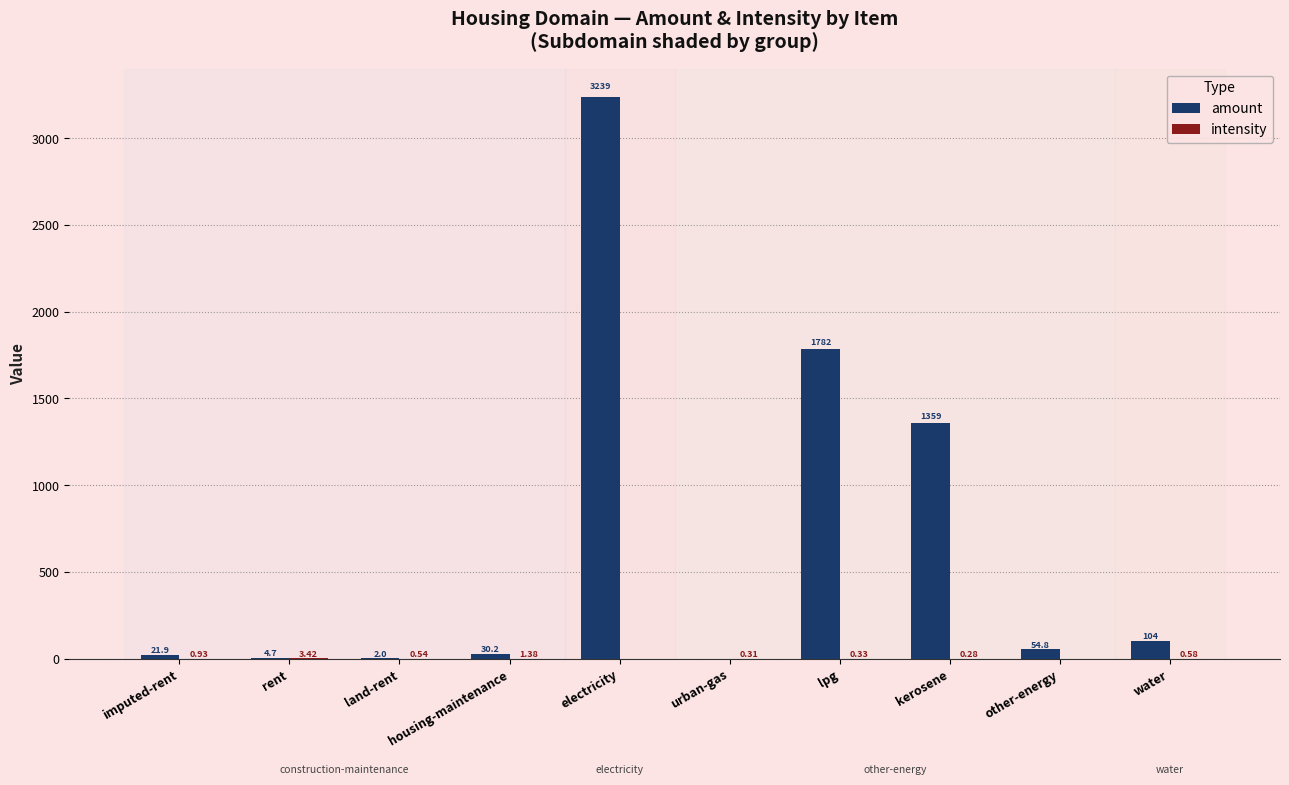

What is the sum of the amount values at other-energy and rent?

59.6